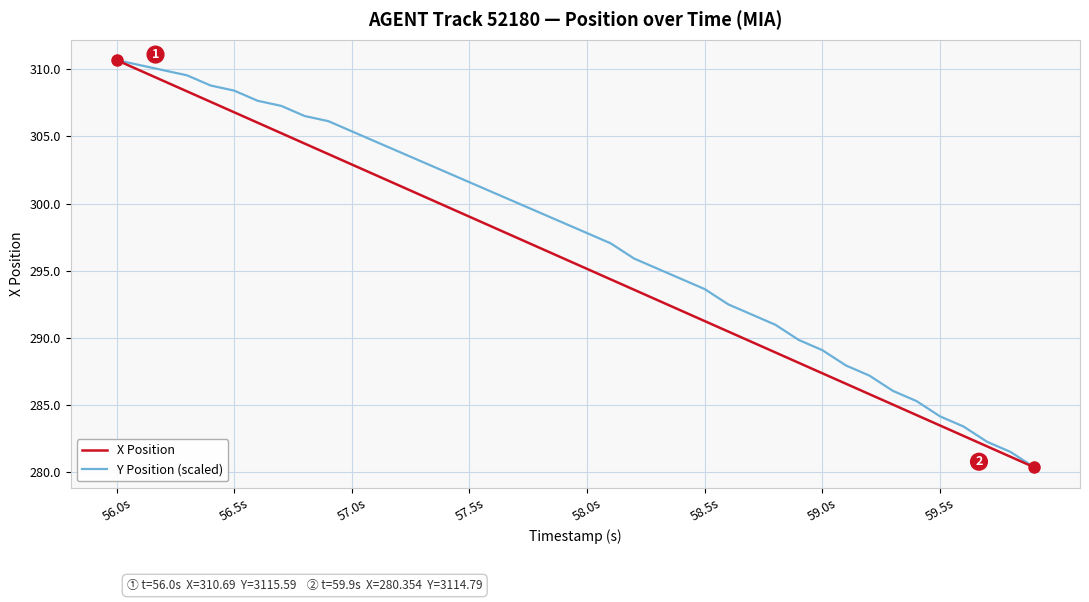

How many categories are shown in the chart?

40